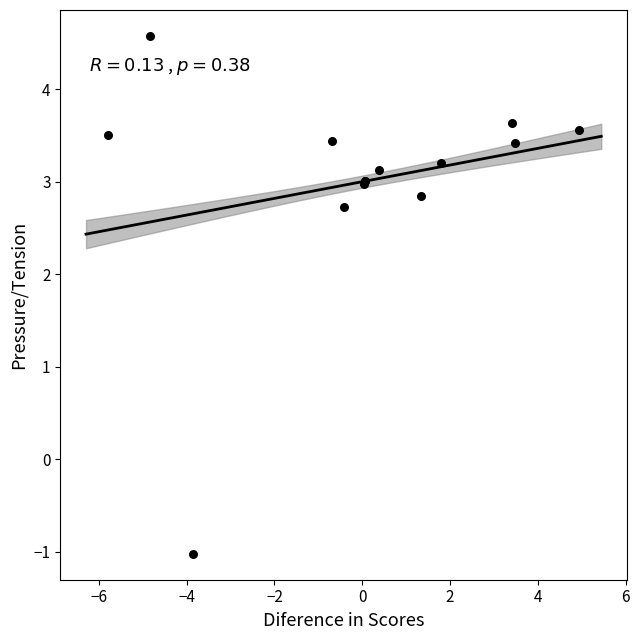

What Y value in the scatter plot is closest to 1?

2.7